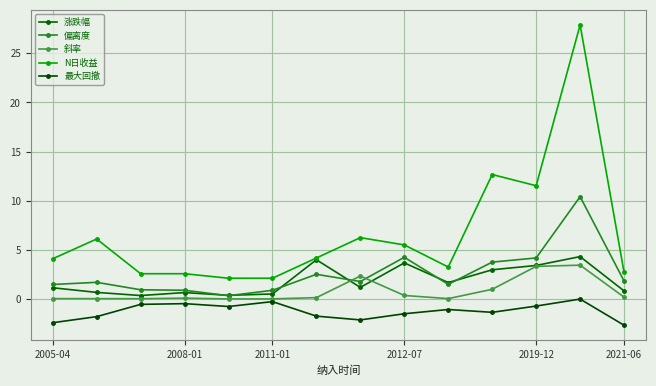

Does the chart have visible grid lines?

Yes